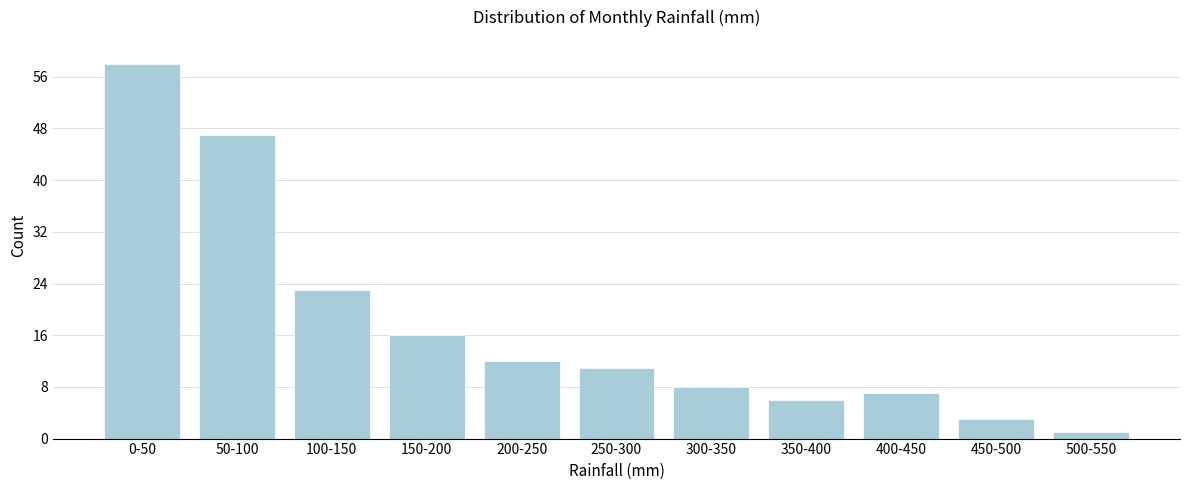

Reading left to right, list all the values displayed in this chart.

58	47	23	16	12	11	8	6	7	3	1